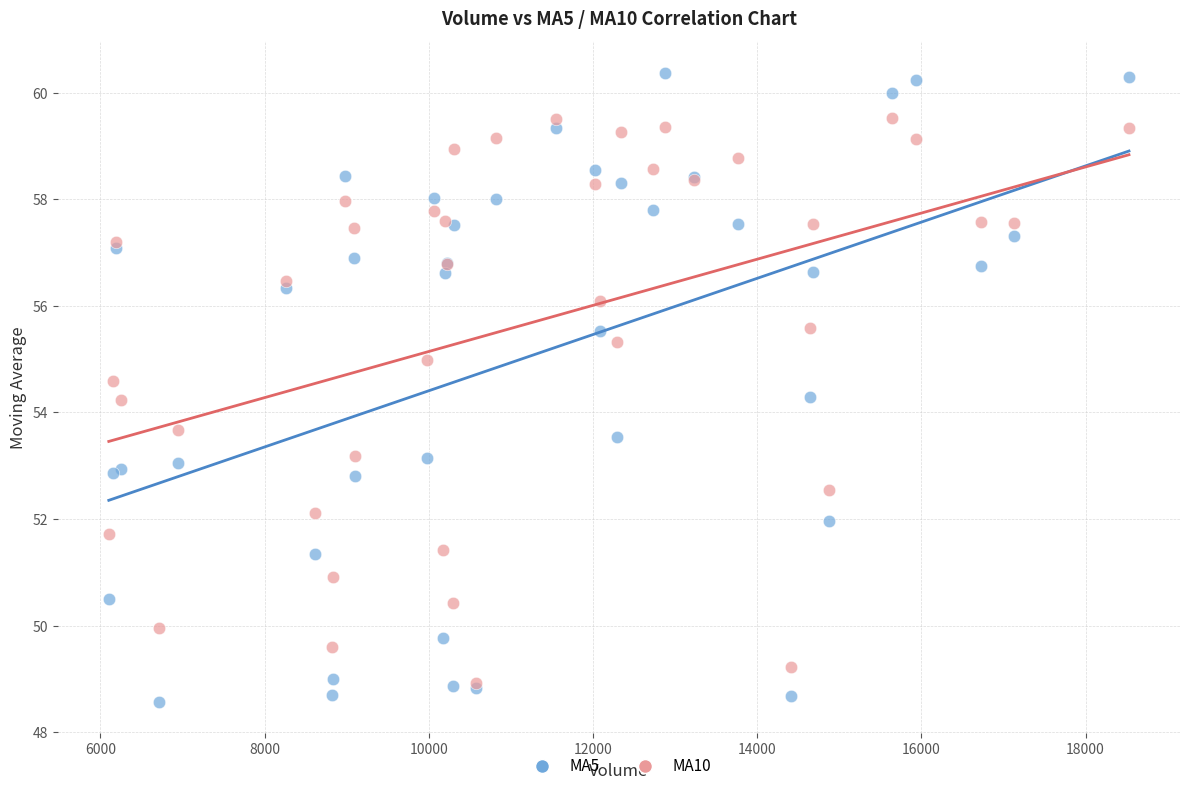

Which series reaches the minimum Y coordinate?

MA5